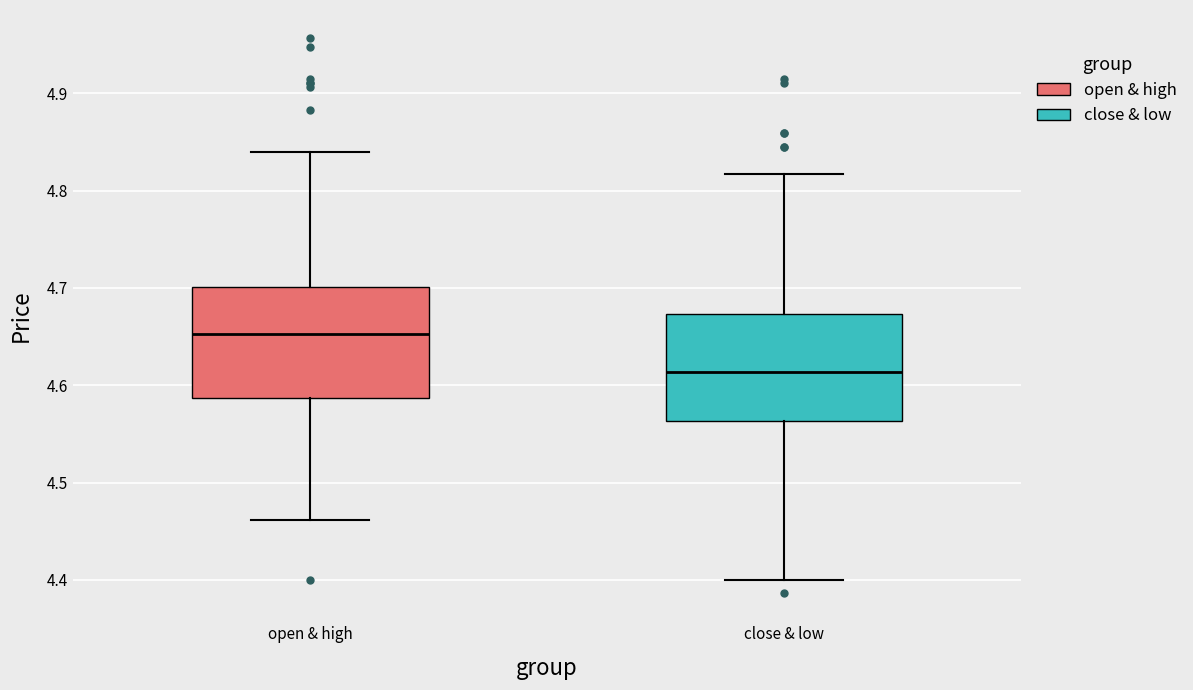

Which box's median line is the highest?

open & high